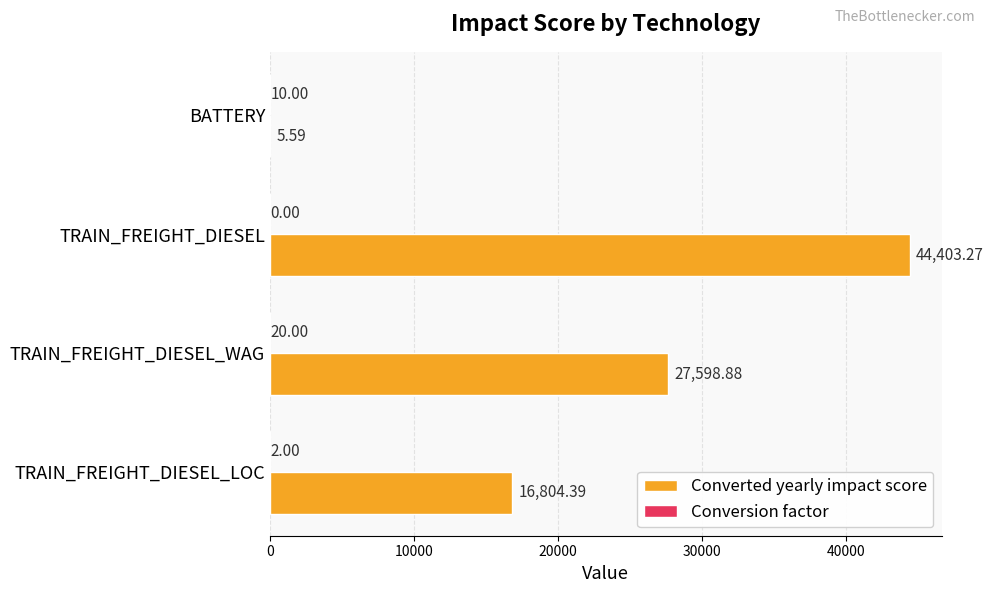

What is the average value of the Converted yearly impact score series?

22203.0